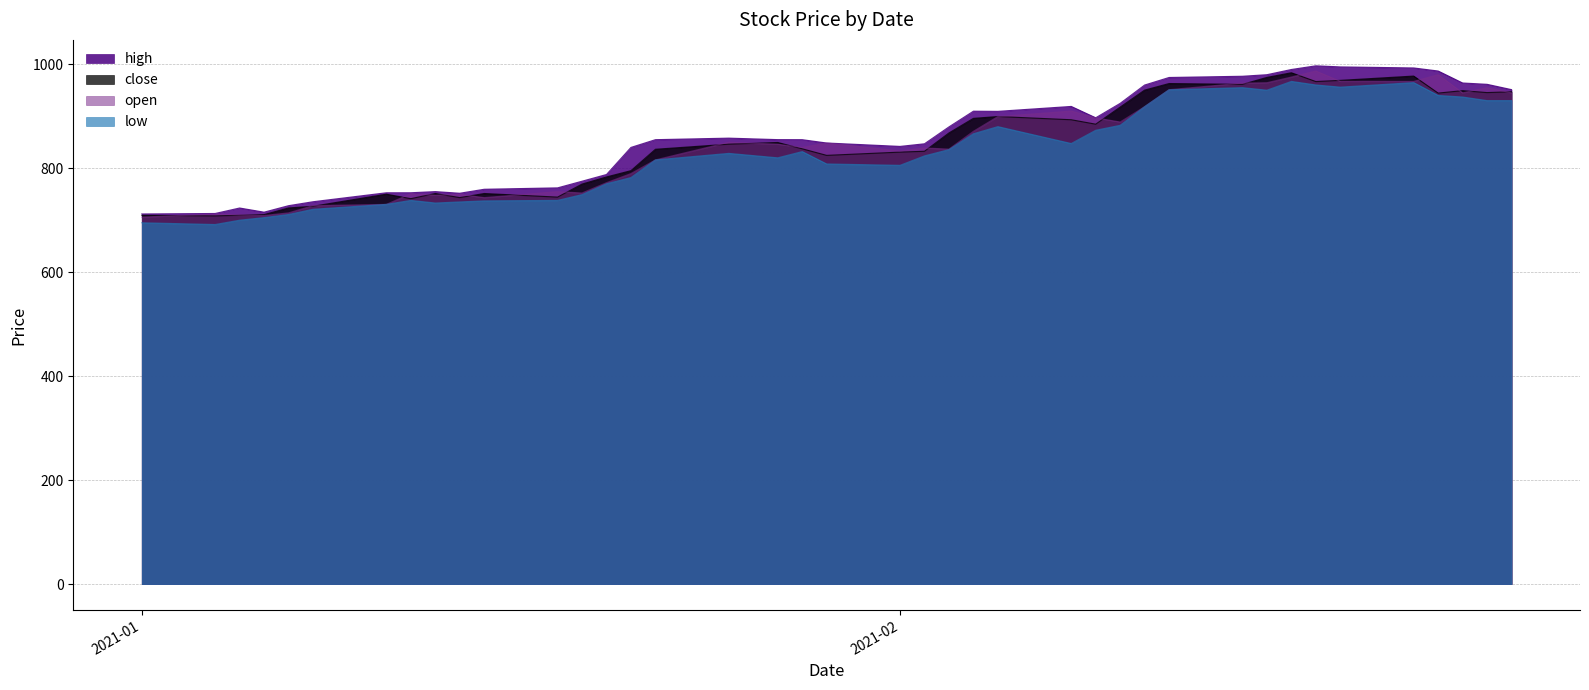

At how many categories does at least one series exceed 796?

26